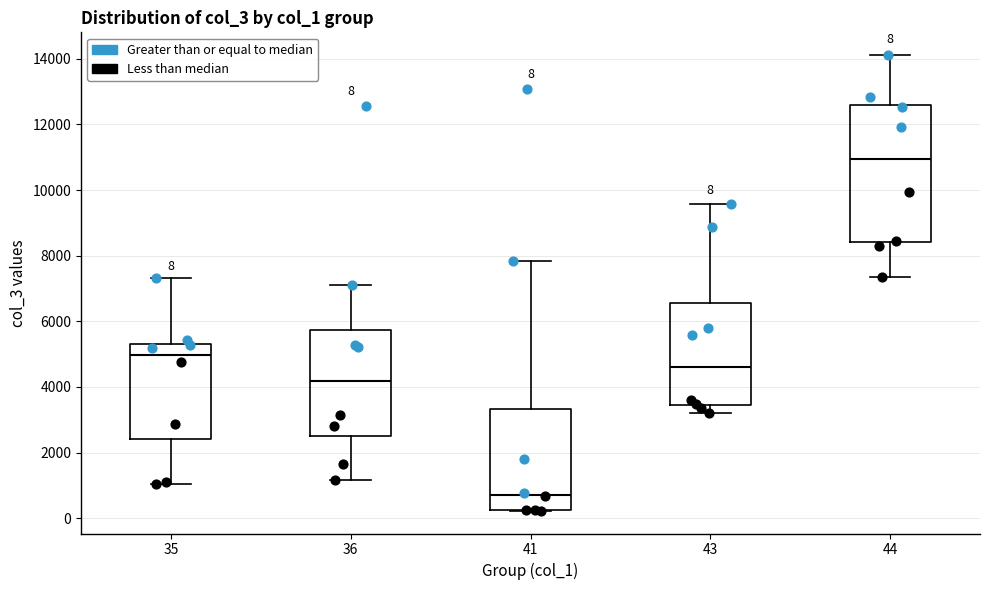

Which box is the tallest, from its lower edge to its upper edge?

44